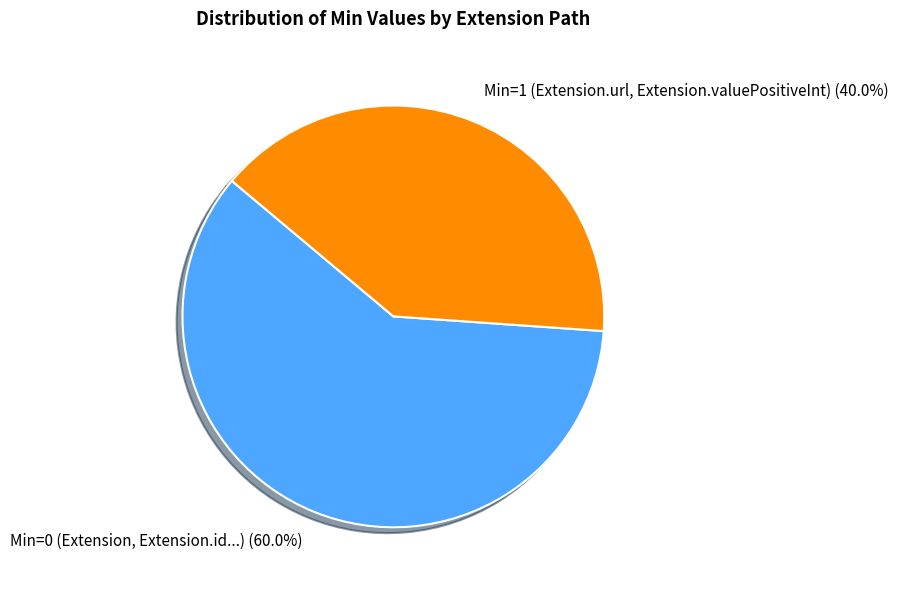

Rank the categories by value from highest to lowest.

Min=0 (Extension, Extension.id...), Min=1 (Extension.url, Extension.valuePositiveInt)